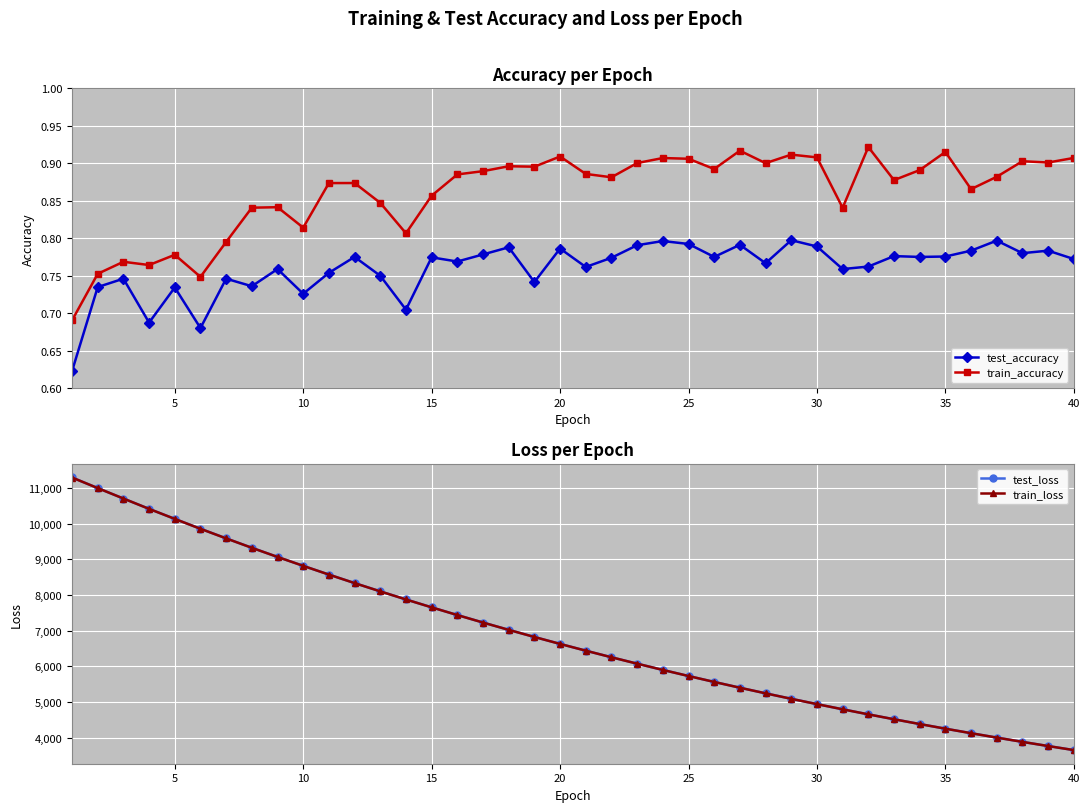

True or false: train_loss has a value of 9307.3 at 25.

False